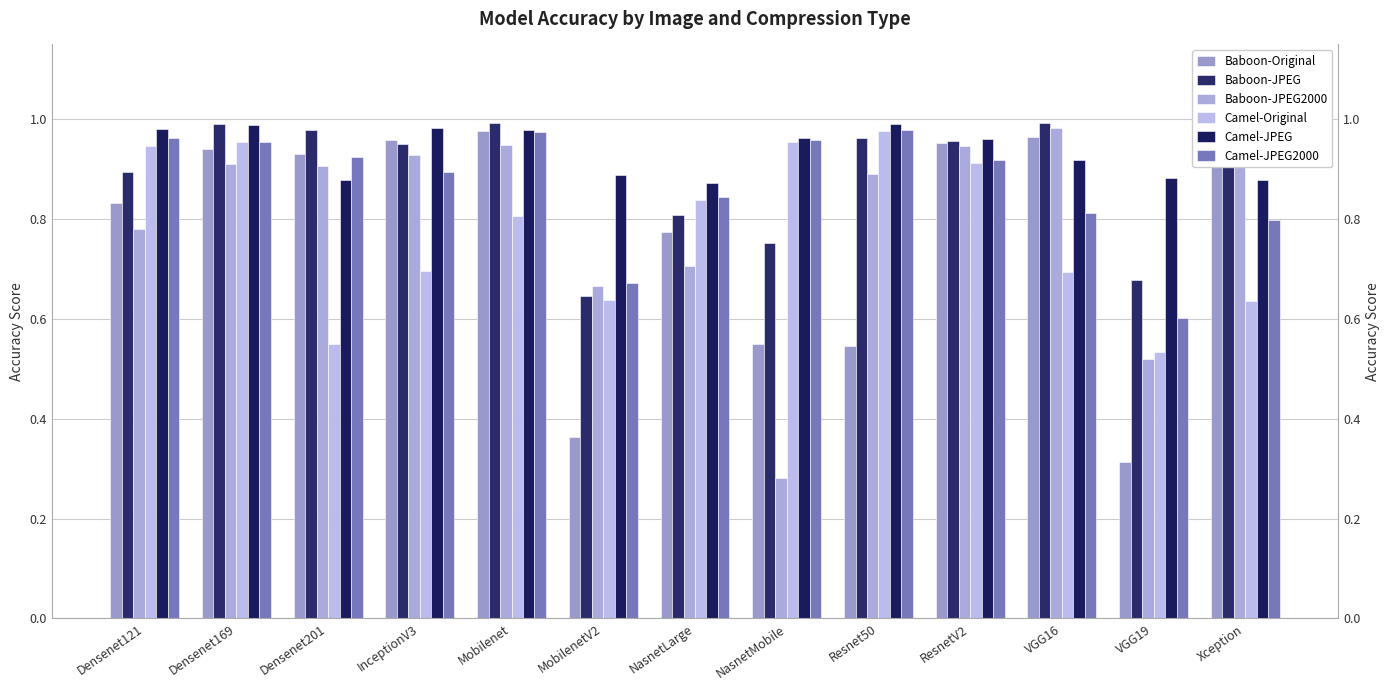

The value of Baboon-JPEG2000 at ResnetV2 is 0.5. True or false?

False